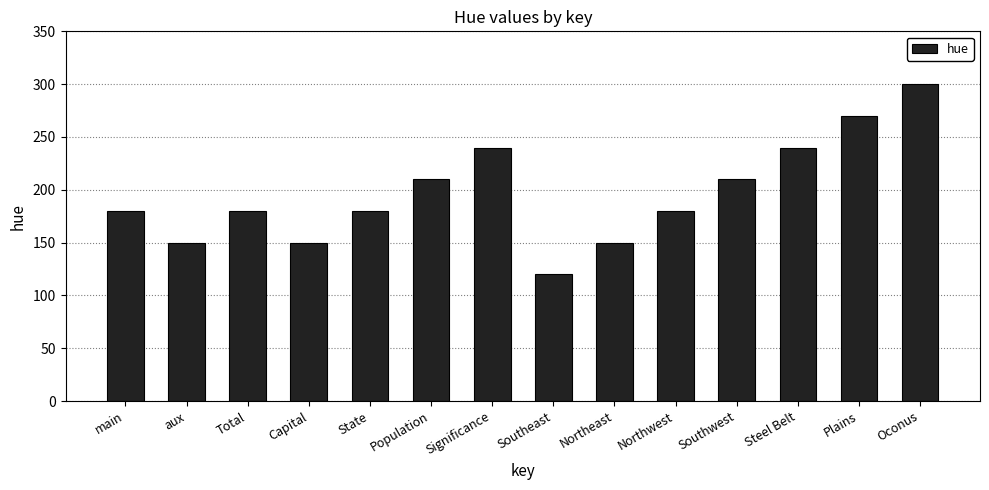

True or false: the data shows 240 at Steel Belt.

True